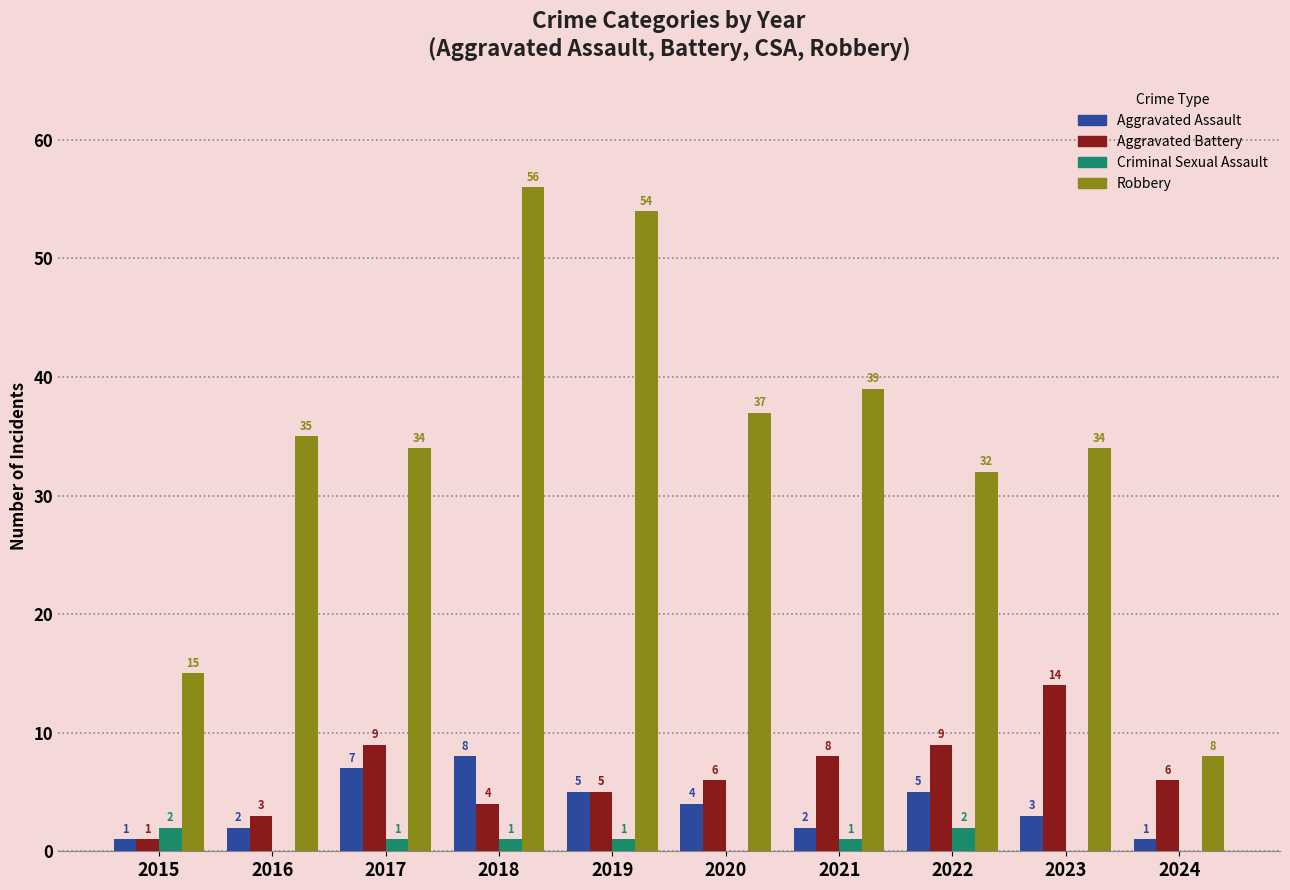

Are the bars grouped side by side (vs. stacked)?

Yes